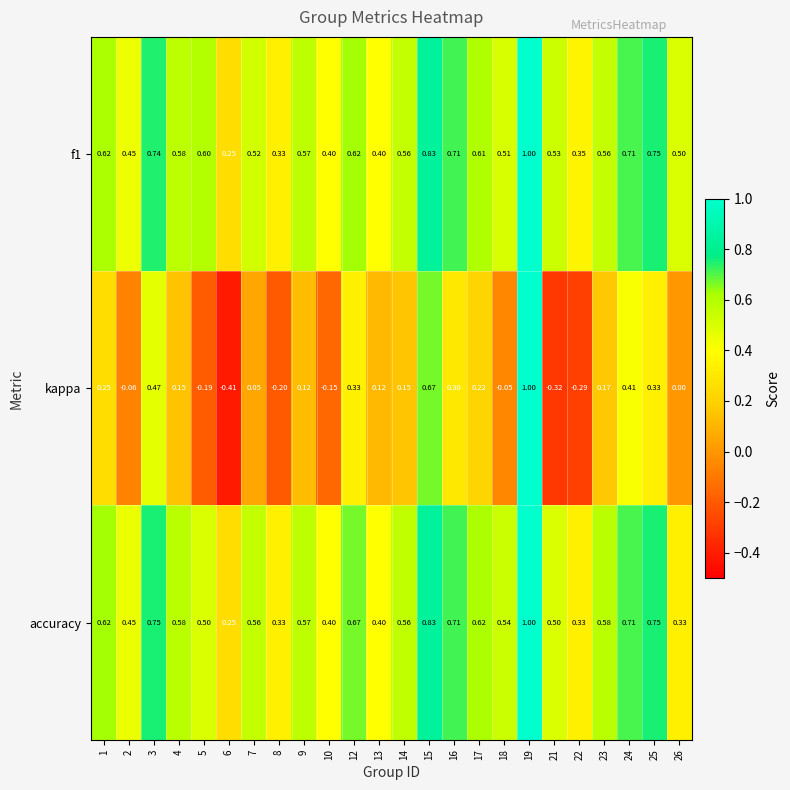

Which series has the widest spread of values?

kappa